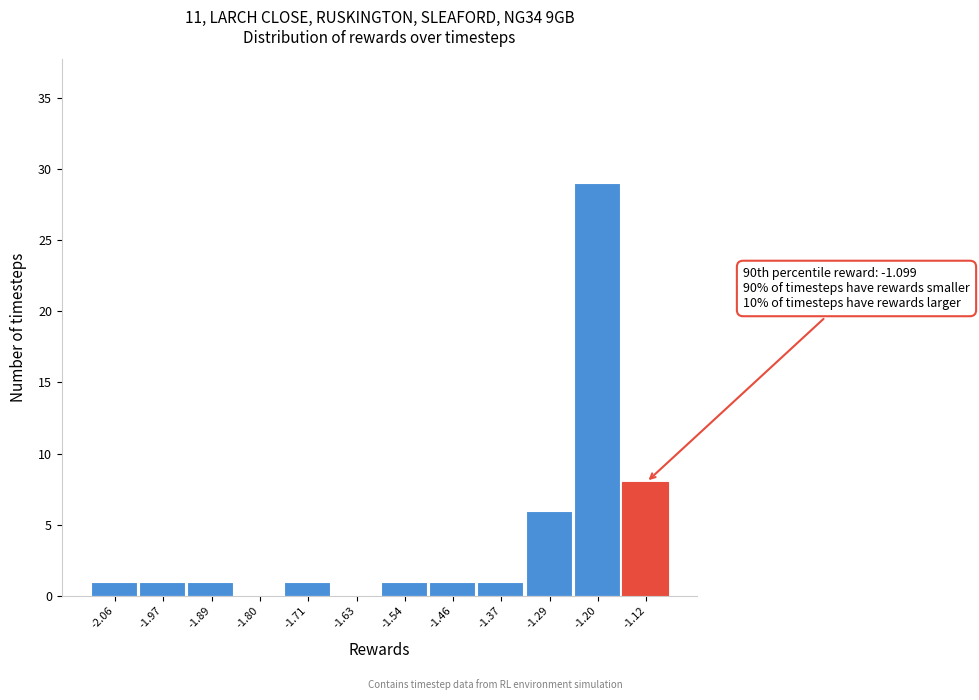

Reading right to left, list all the values displayed in this chart.

-1.12=8	-1.20=29	-1.29=6	-1.37=1	-1.46=1	-1.54=1	-1.63=0	-1.71=1	-1.80=0	-1.89=1	-1.97=1	-2.06=1